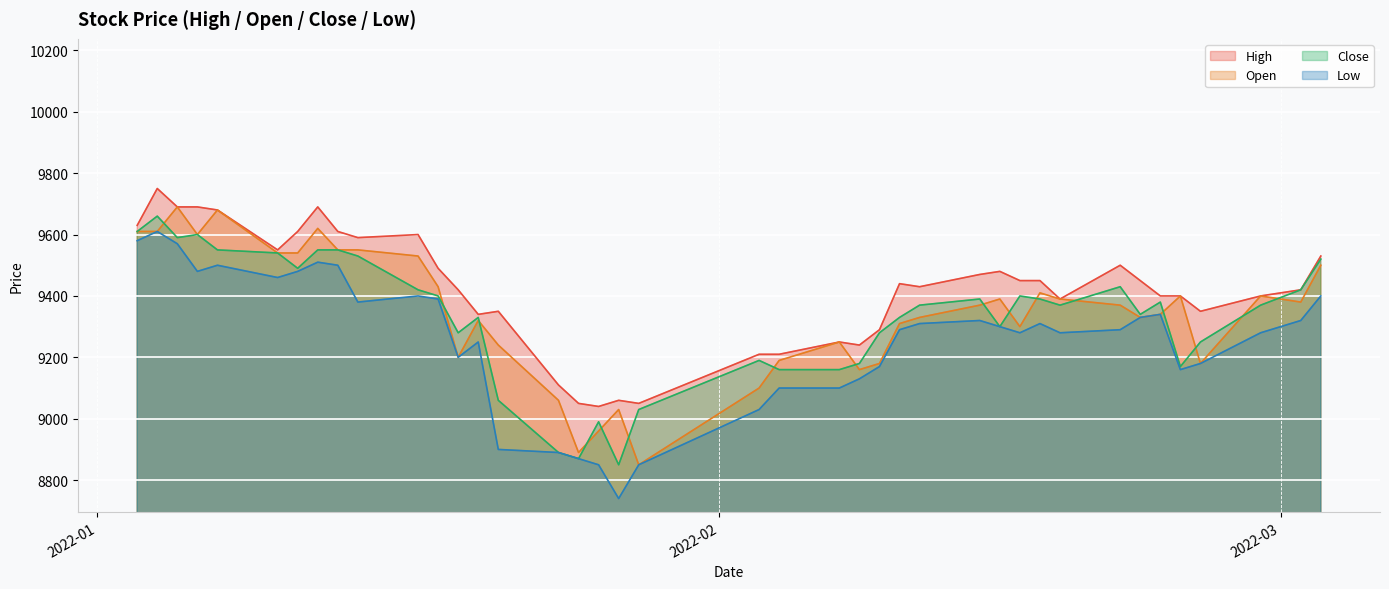

True or false: Low and Open intersect in this chart.

False